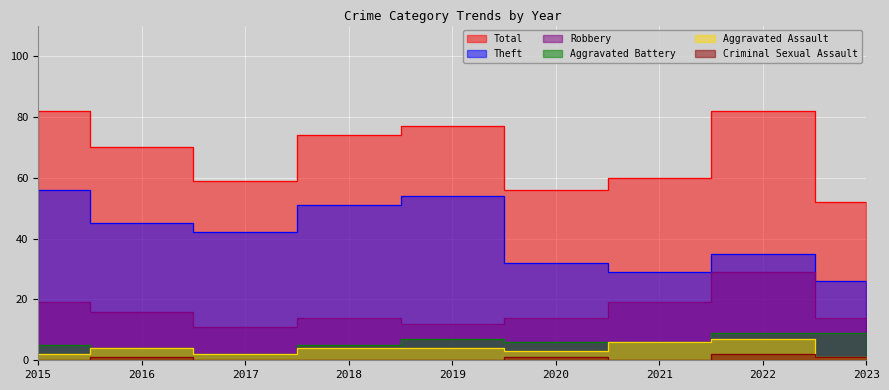

Which series has the largest total across all categories?

Total